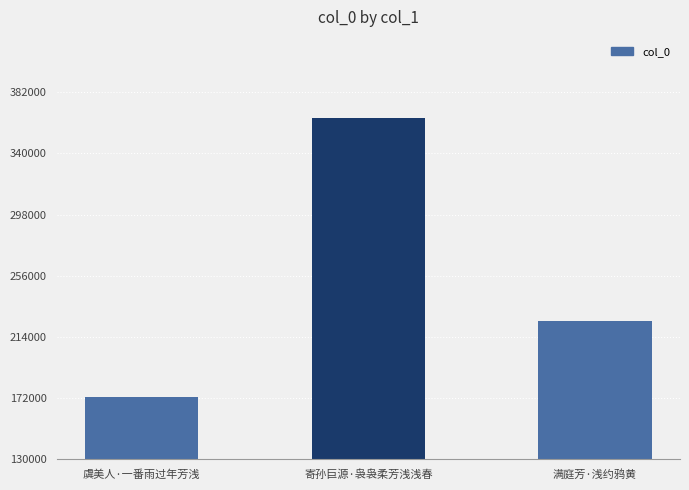

What is the maximum value shown in the chart?

364035